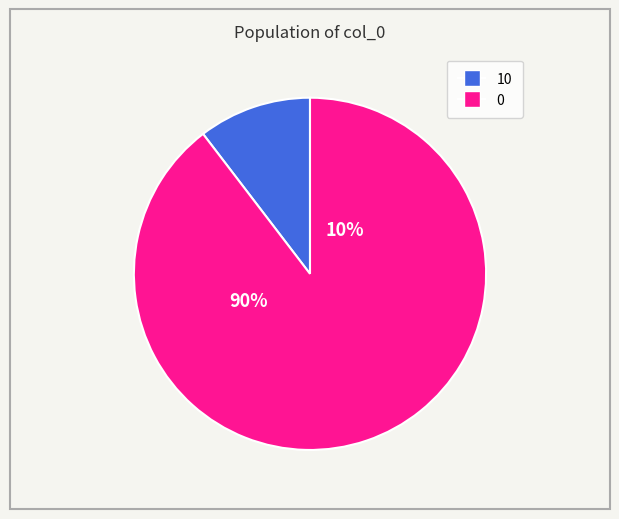

Is there a majority slice in this chart?

Yes